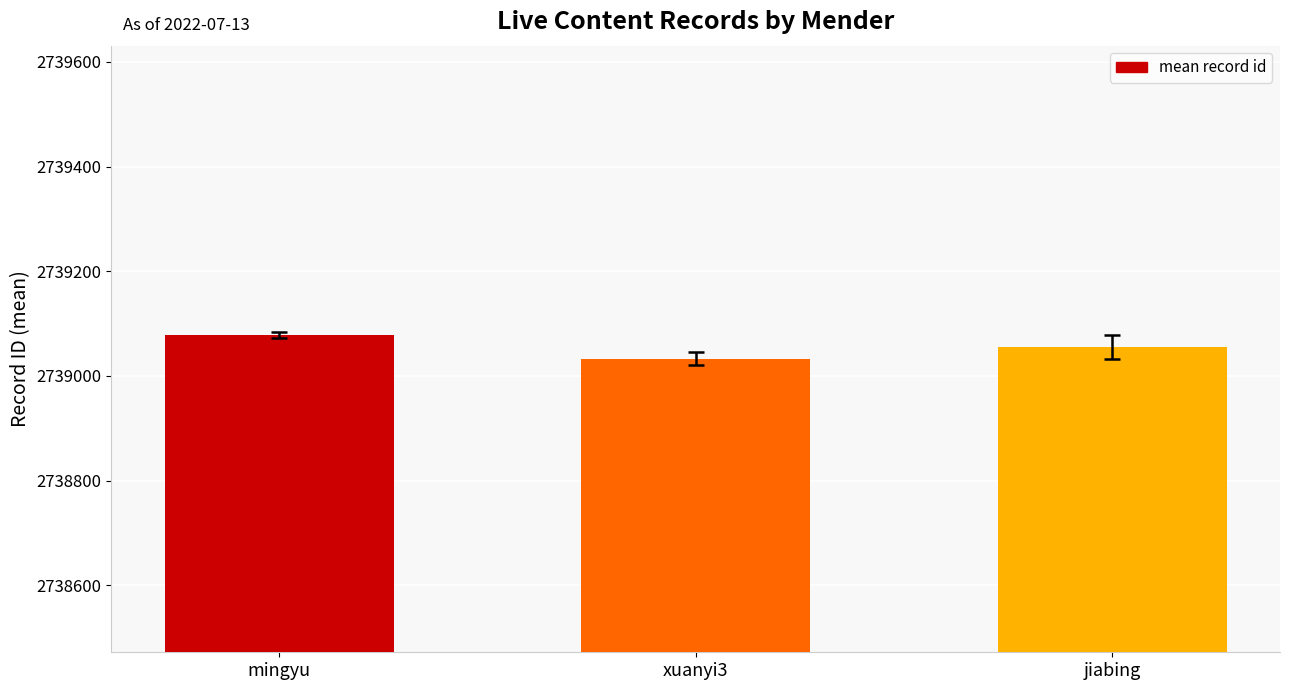

What is the maximum value shown in the chart?

2739078.7